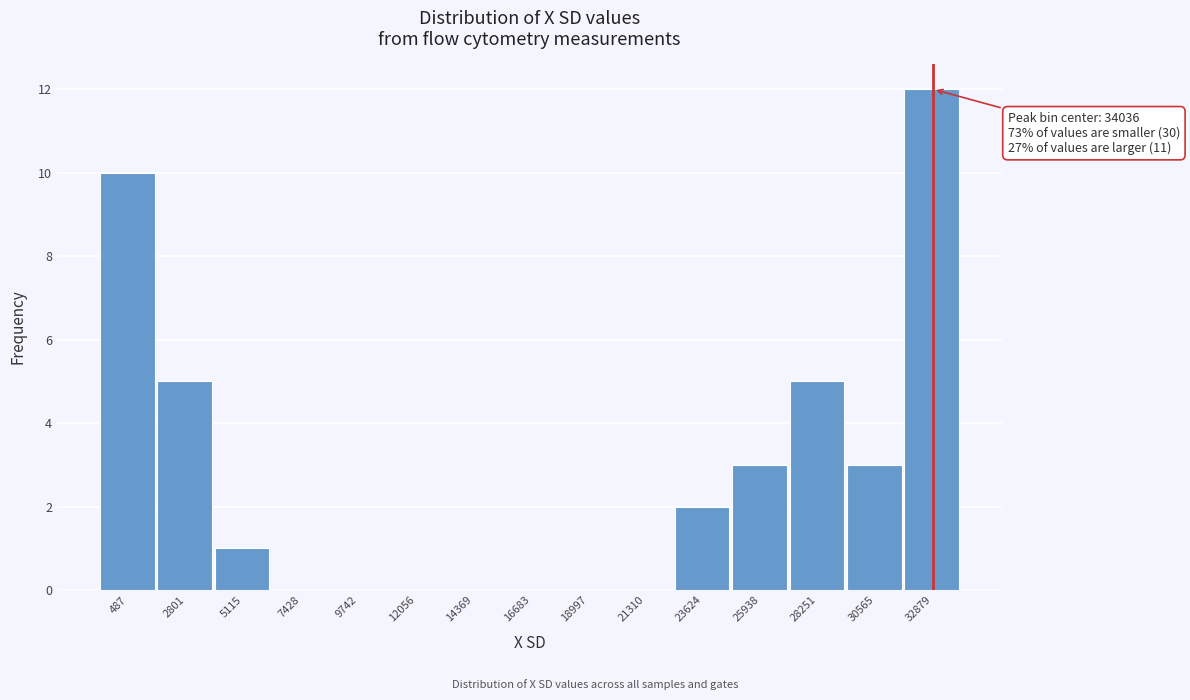

Reading right to left, extract all data points from this chart.

32879=12	30565=3	28251=5	25938=3	23624=2	21310=0	18997=0	16683=0	14369=0	12056=0	9742=0	7428=0	5115=1	2801=5	487=10